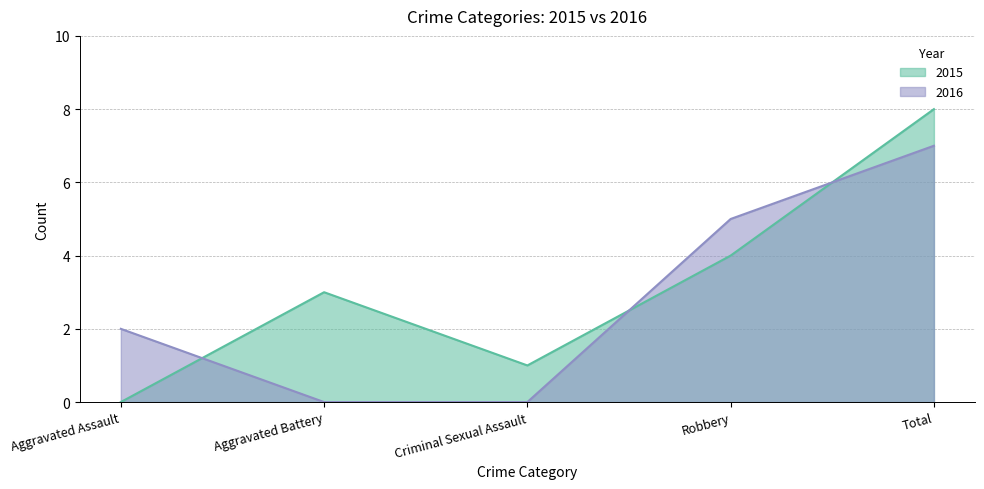

The 2015 series shows 2 at Criminal Sexual Assault. True or false?

False